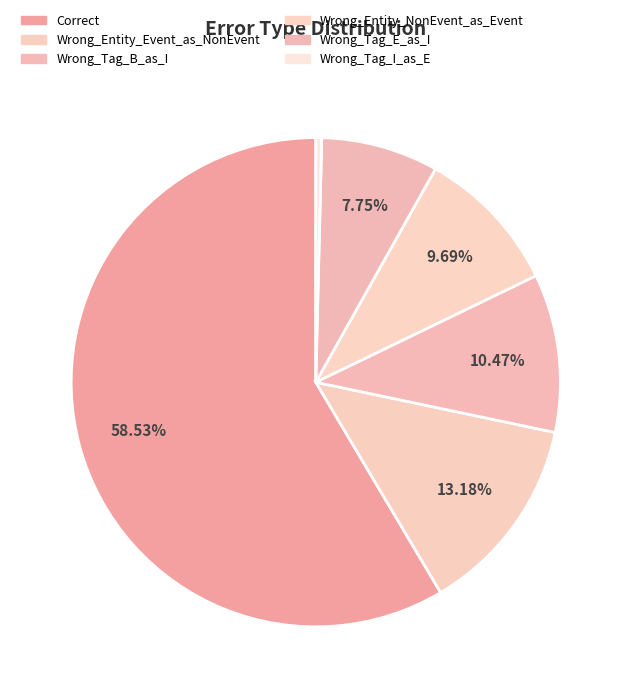

Is there a majority slice in this chart?

Yes